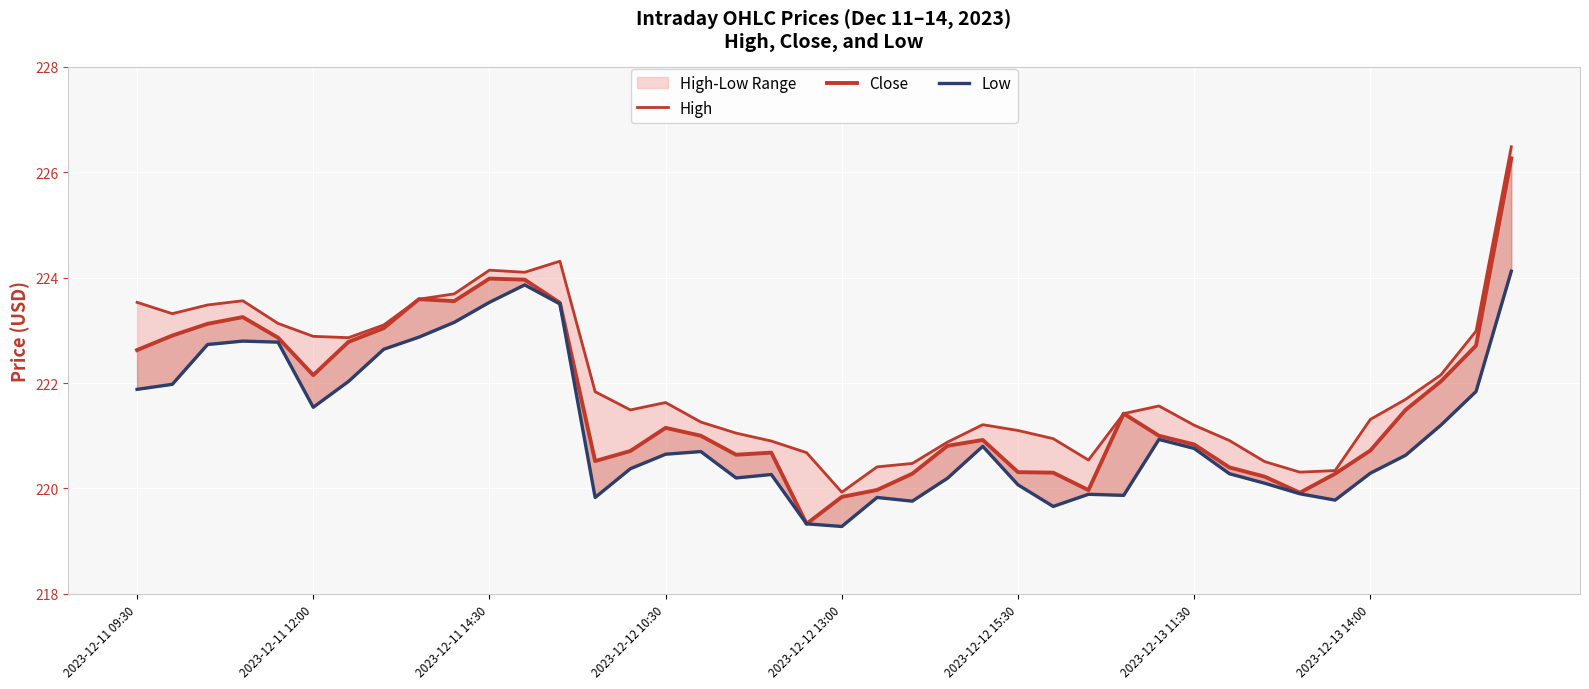

Where does the High series first go above 221?

2023-12-11 09:30